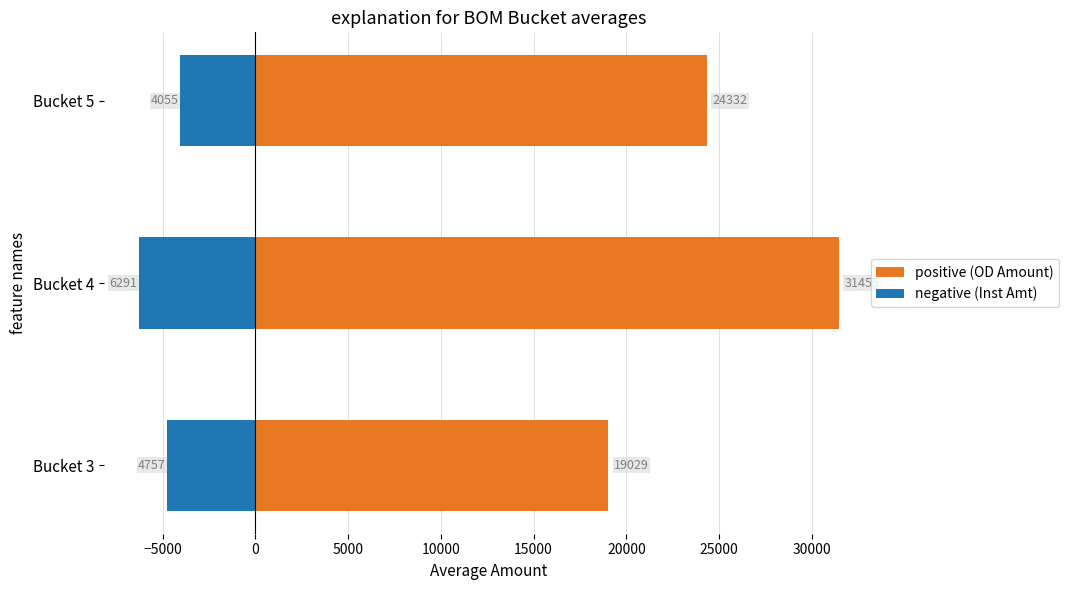

How many values in the negative (Inst Amt) series exceed -4757?

1